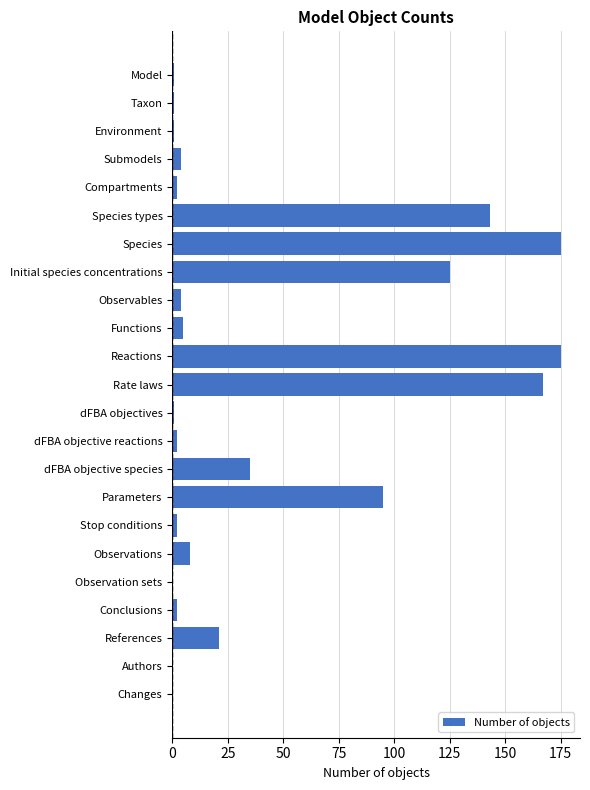

Reading top to bottom, list all the values displayed in this chart.

Model=1	Taxon=1	Environment=1	Submodels=4	Compartments=2	Species types=143	Species=175	Initial species concentrations=125	Observables=4	Functions=5	Reactions=175	Rate laws=167	dFBA objectives=1	dFBA objective reactions=2	dFBA objective species=35	Parameters=95	Stop conditions=2	Observations=8	Observation sets=0	Conclusions=2	References=21	Authors=0	Changes=0